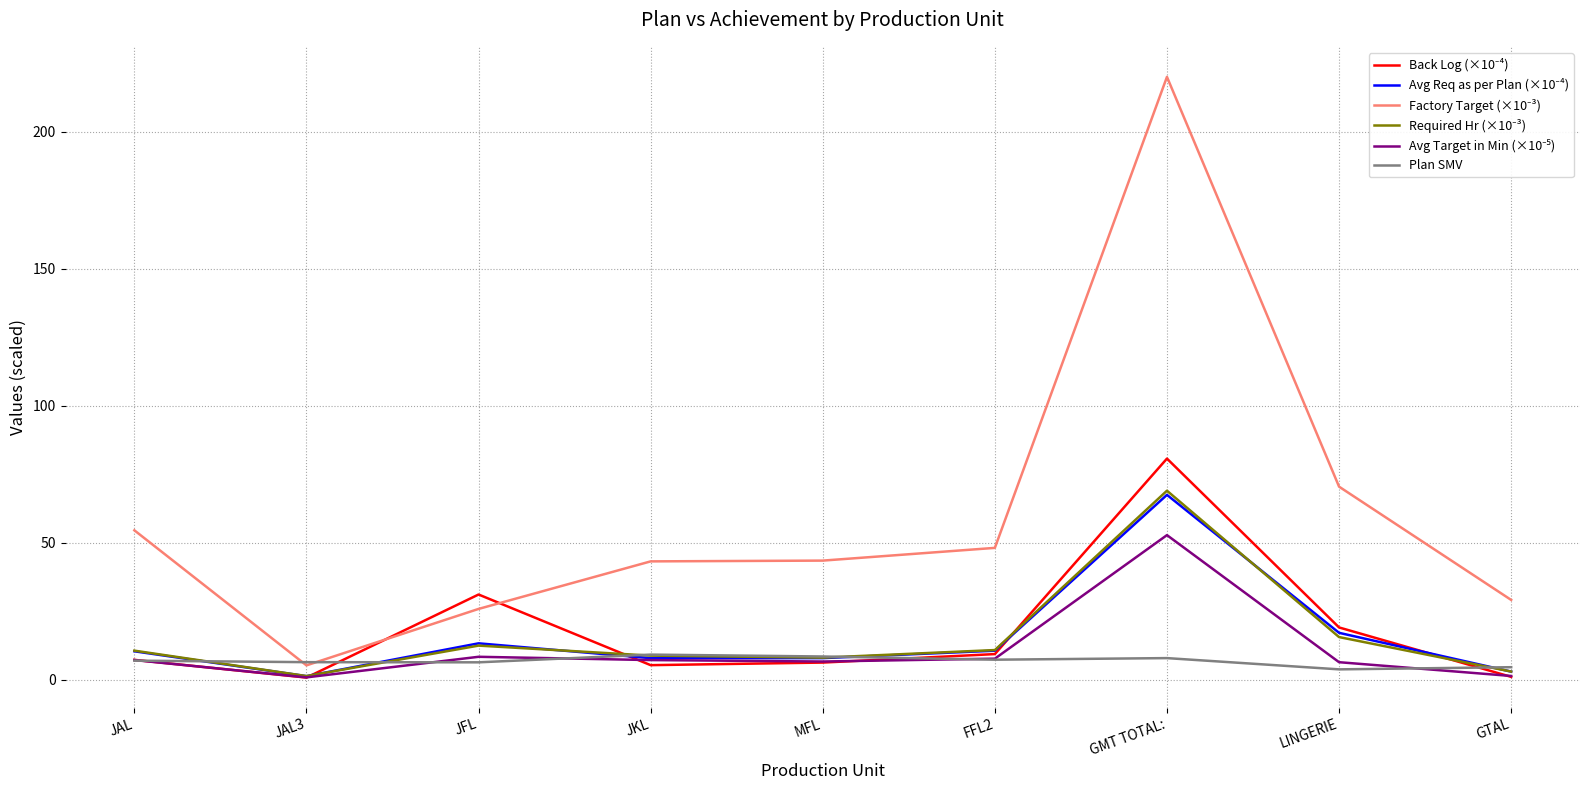

What is the difference between the highest and lowest values at JFL?

24.8